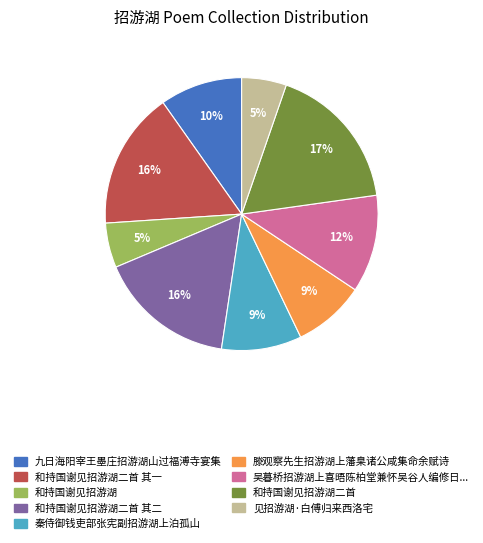

Is there any slice that represents more than half of the pie?

No